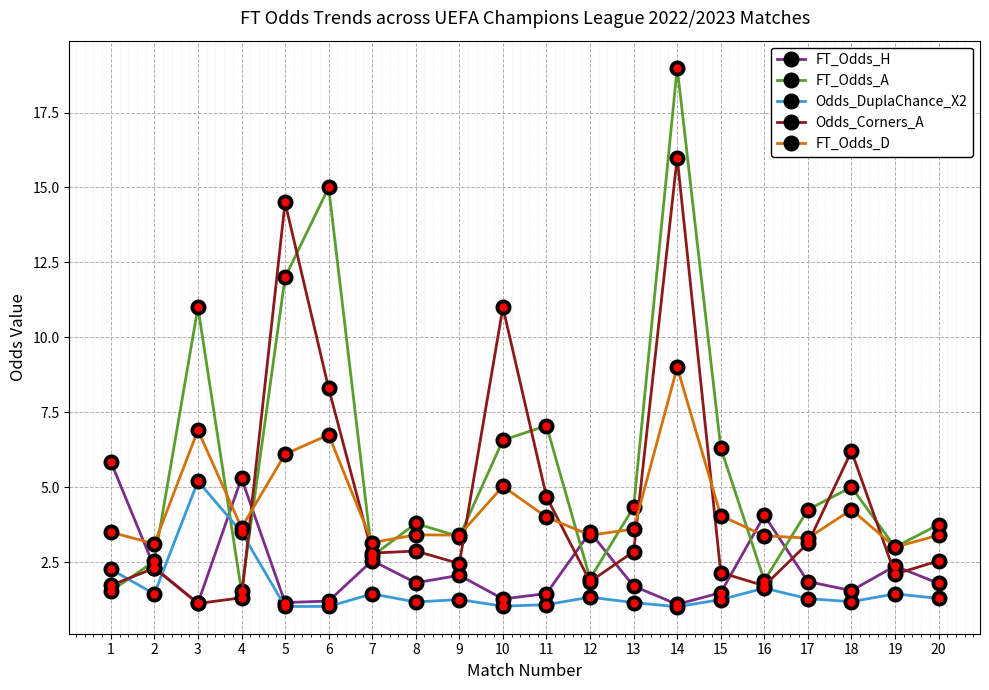

True or false: FT_Odds_D has more than 1 points higher than both neighbors.

True